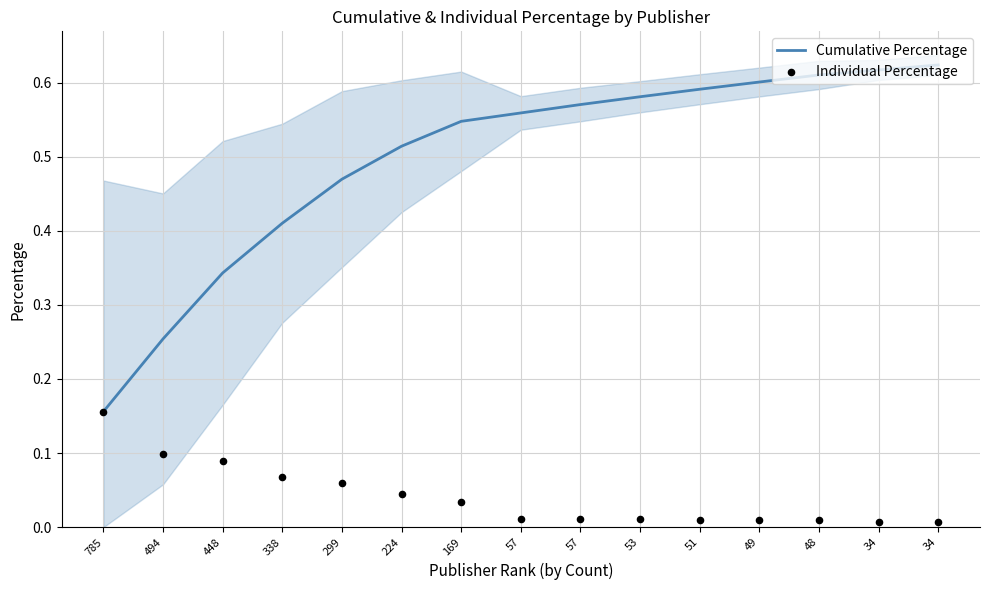

Which series has the largest total across all categories?

Cumulative Percentage